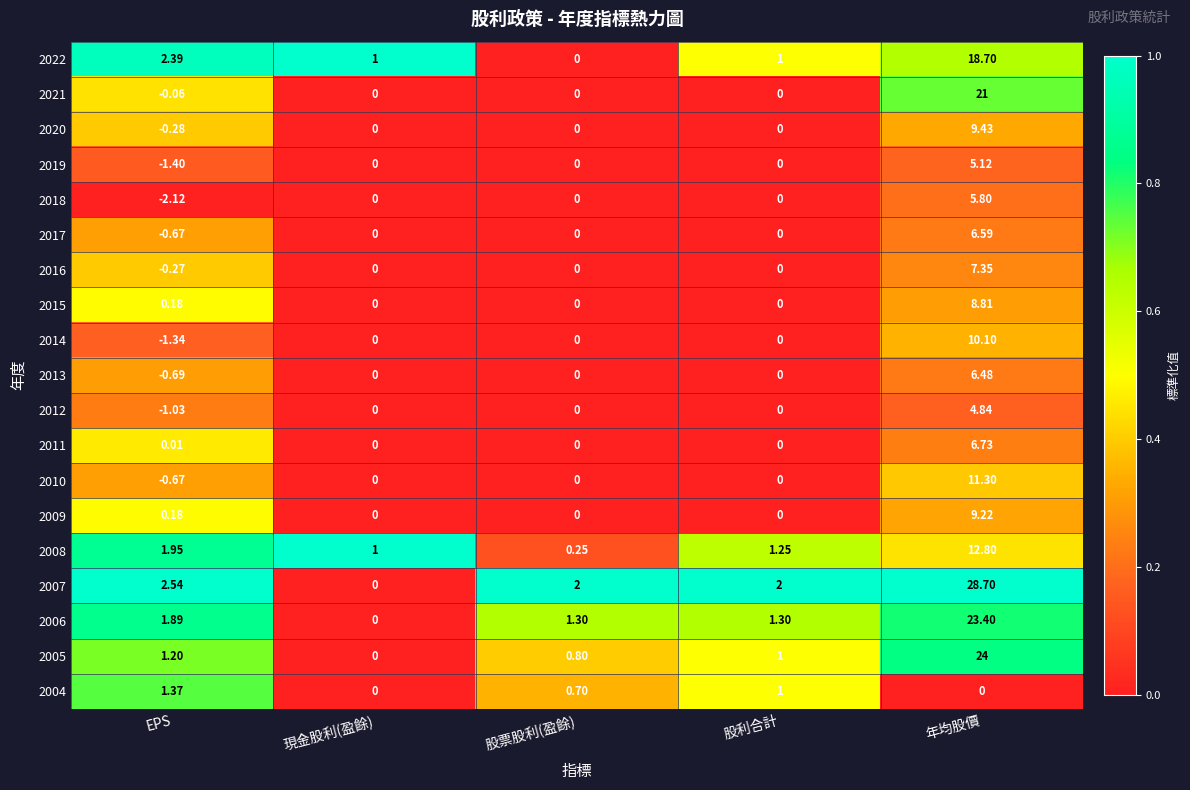

Where is 2011 nearest to the value 3?

EPS